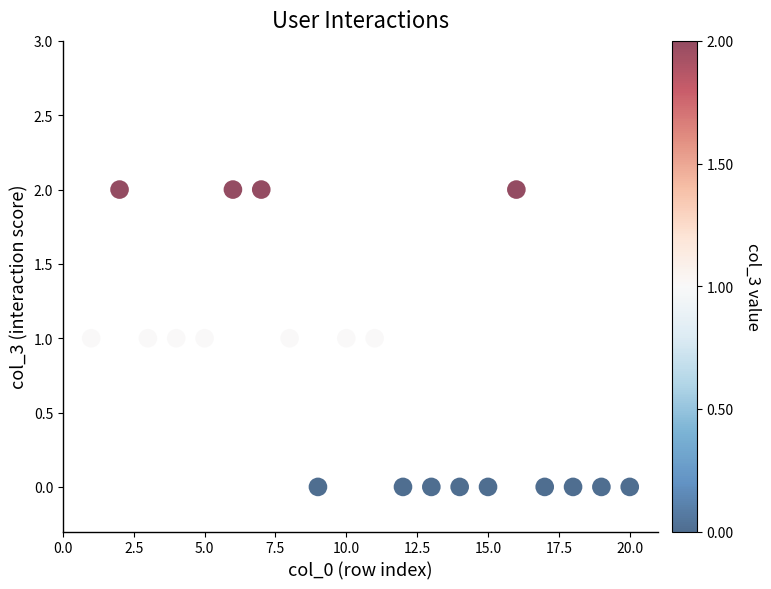

What is the range of X values (max minus min)?

19